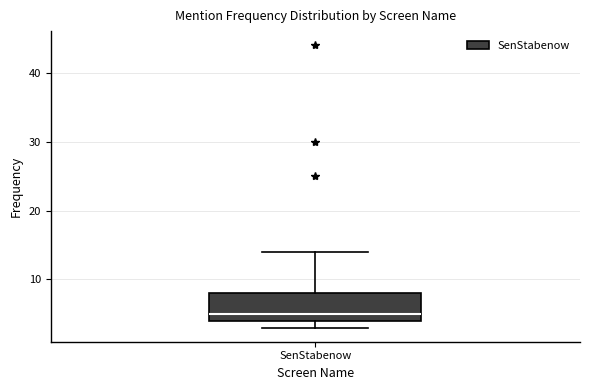

Where does the upper whisker of the box for SenStabenow end on the y-axis? The values are not printed on the chart, so give them approximately, as read against the axis.

14